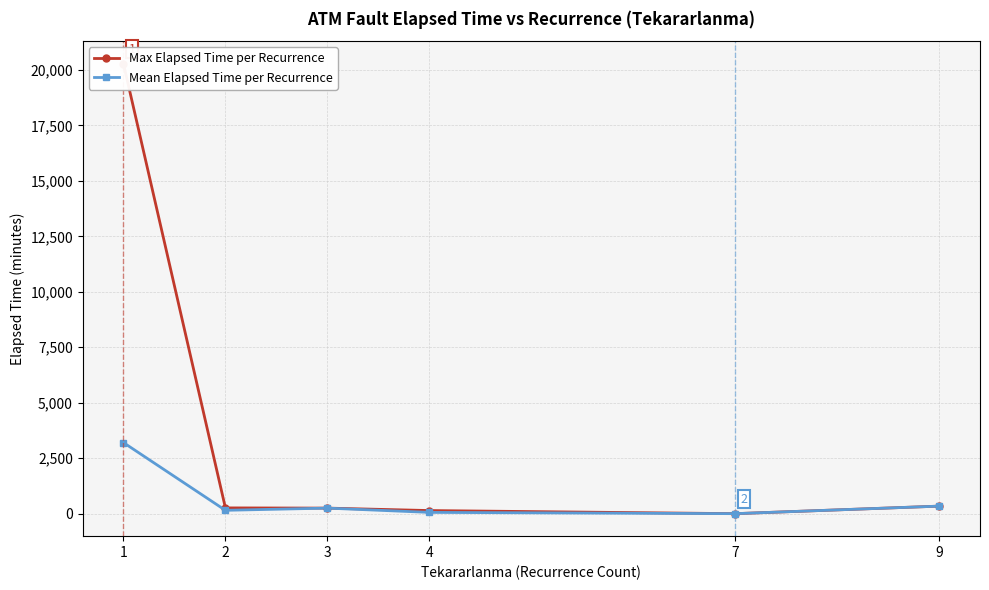

True or false: Max Elapsed Time per Recurrence has more than 2 points higher than both neighbors.

False